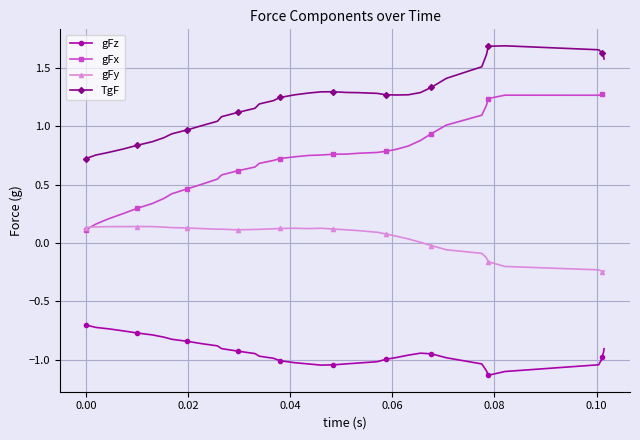

Rank the series by their average value, from highest to lowest.

TgF, gFx, gFy, gFz